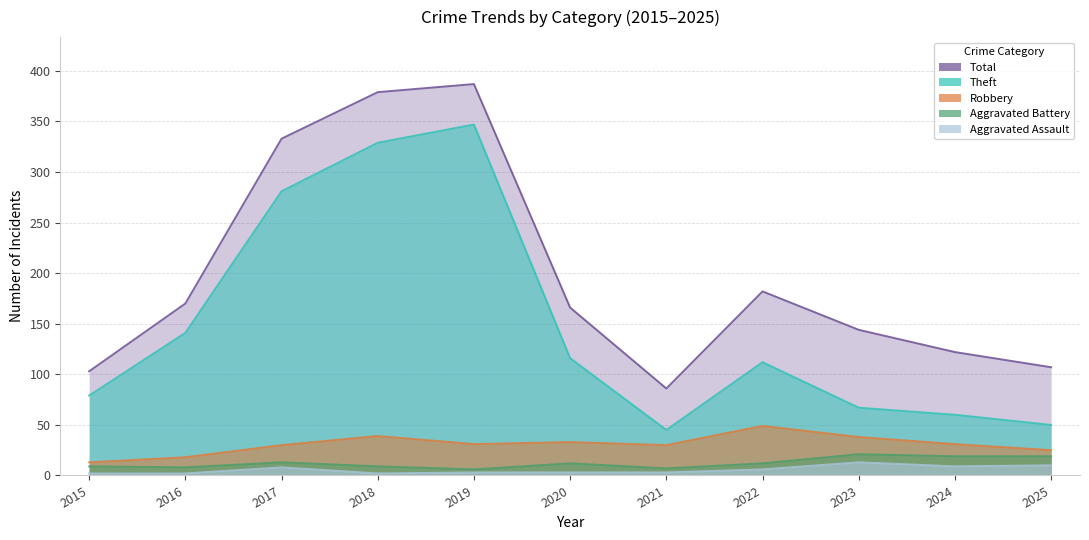

True or false: Theft and Robbery cross at least once.

False